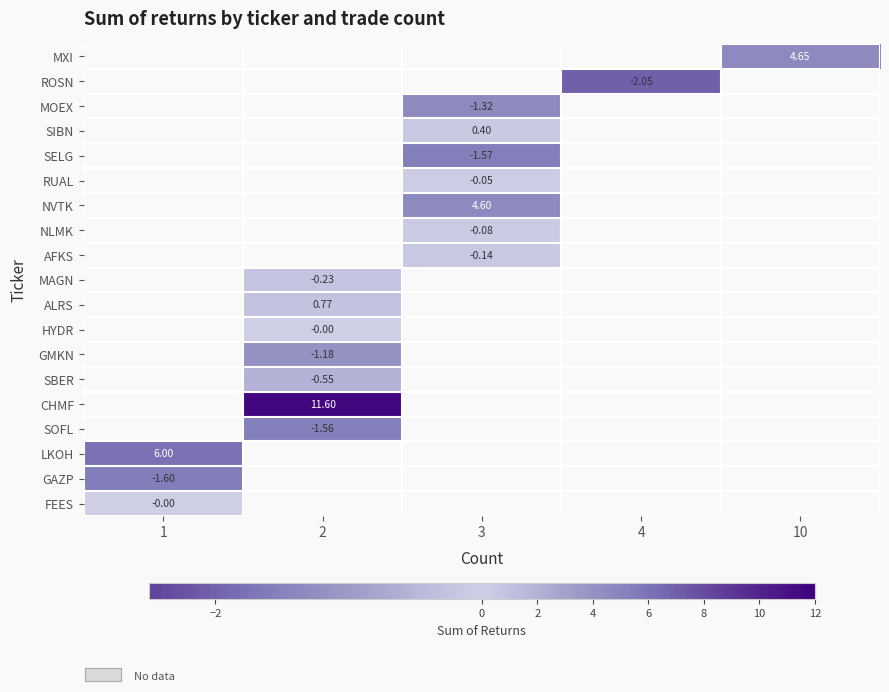

The AFKS series shows -0.1 at 3. True or false?

True